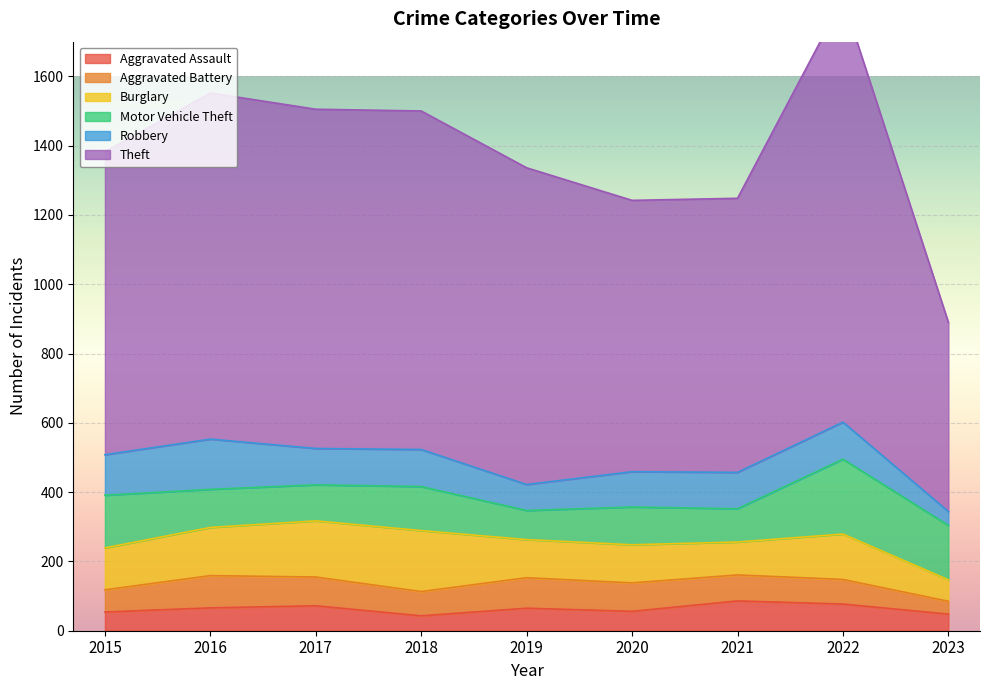

Rank the series by their maximum value, from highest to lowest.

Theft, Motor Vehicle Theft, Burglary, Robbery, Aggravated Battery, Aggravated Assault